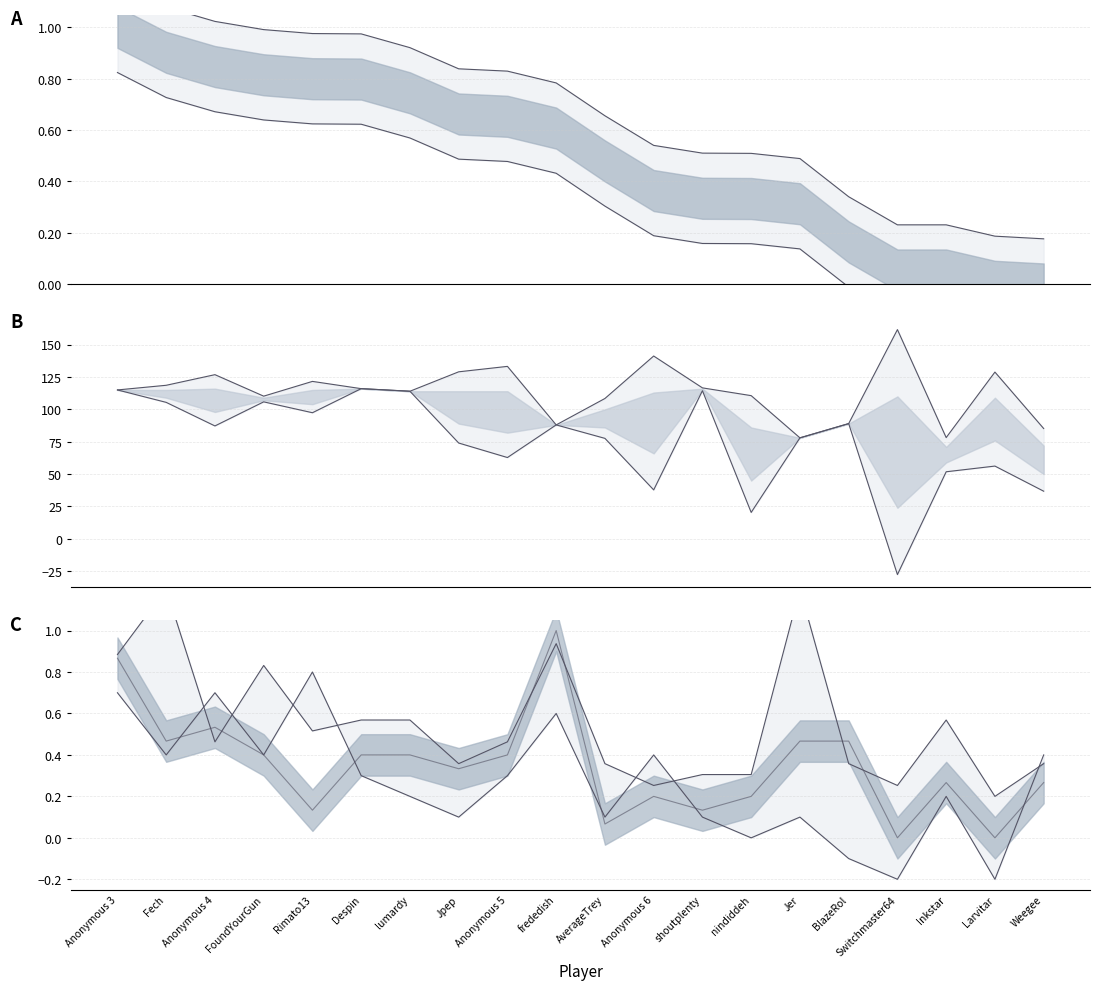

True or false: Points and Medals cross at least once.

True